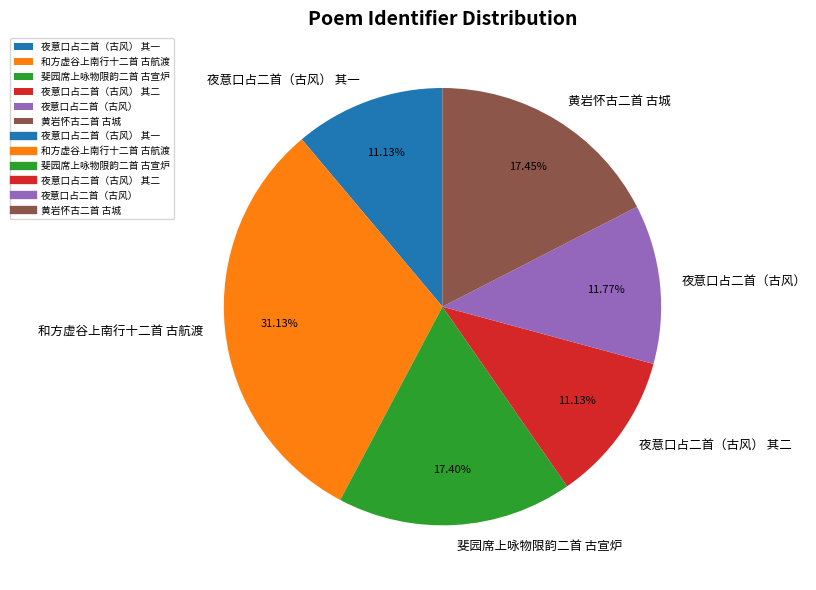

Combined, do 和方虚谷上南行十二首 古航渡 and 夜意口占二首（古风） 其二 account for over 50%?

No